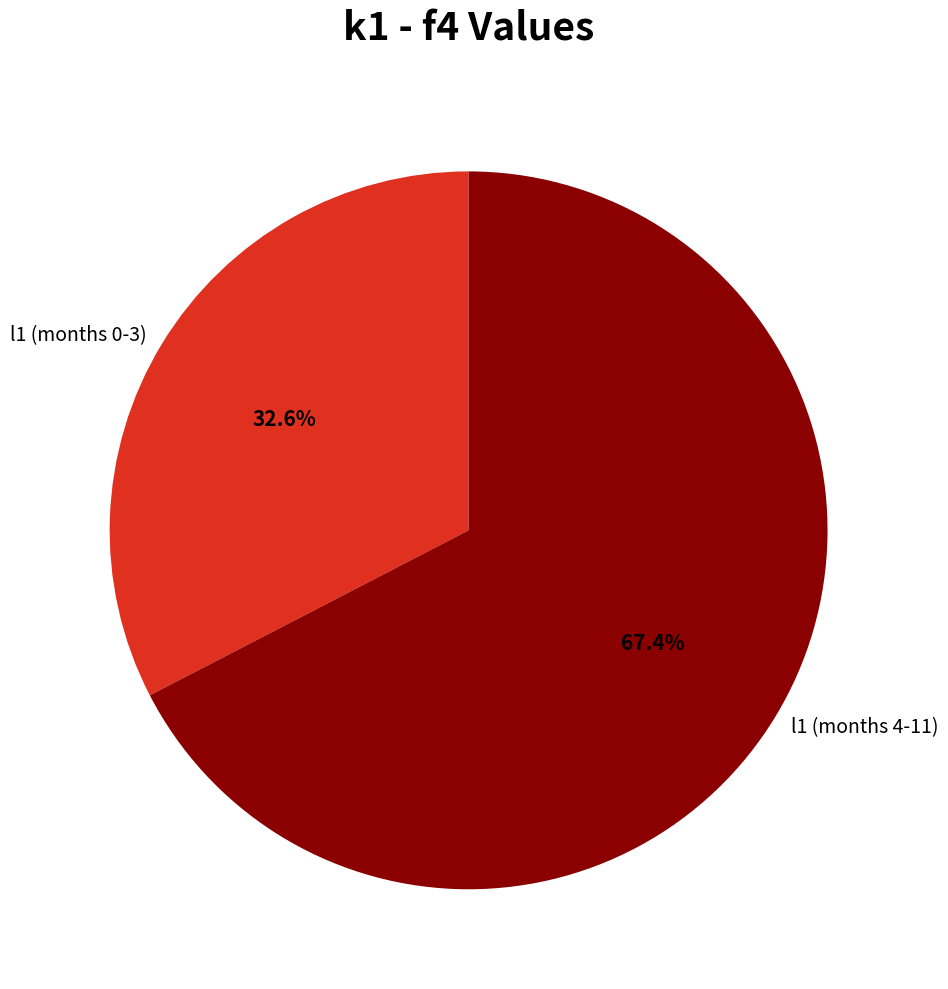

What is the ratio of the value at l1 (months 4-11) to the value at l1 (months 0-3)?

2.1